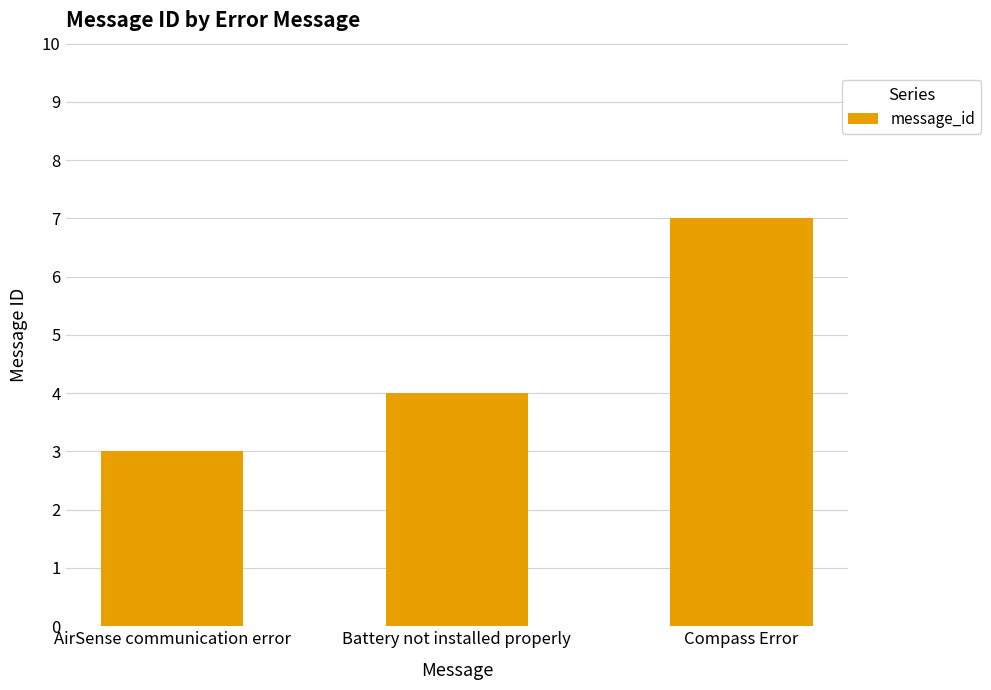

What is the approximate value at Battery not installed properly?

4